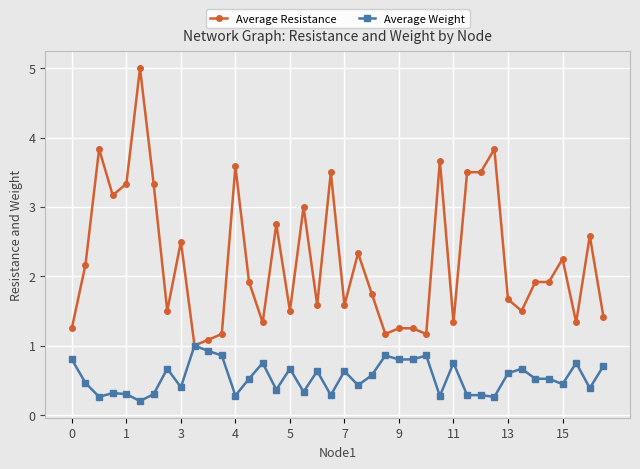

Rank the series by their average value, from highest to lowest.

Average Resistance, Average Weight